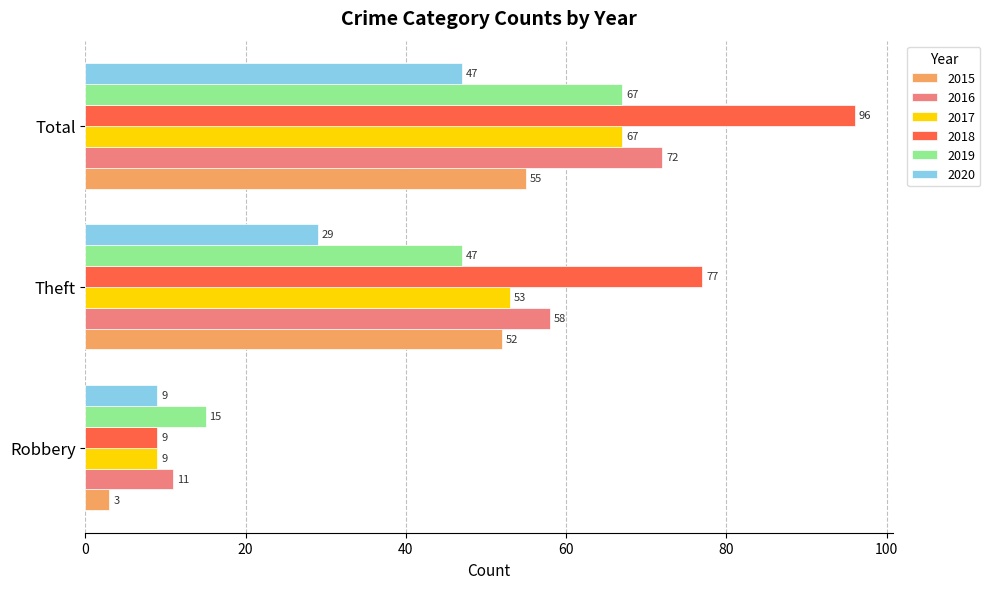

Which series changed the most between Robbery and Total?

2018